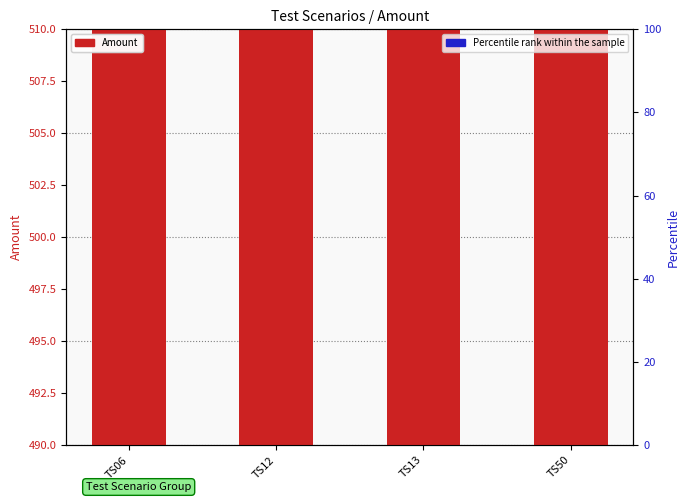

At which category is the sum across all series the highest?

TS06